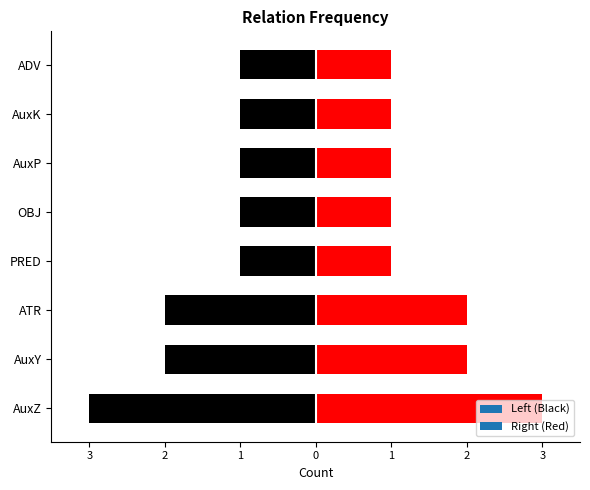

List the labels in order of value, largest first.

AuxZ, ATR, AuxY, PRED, OBJ, ADV, AuxP, AuxK